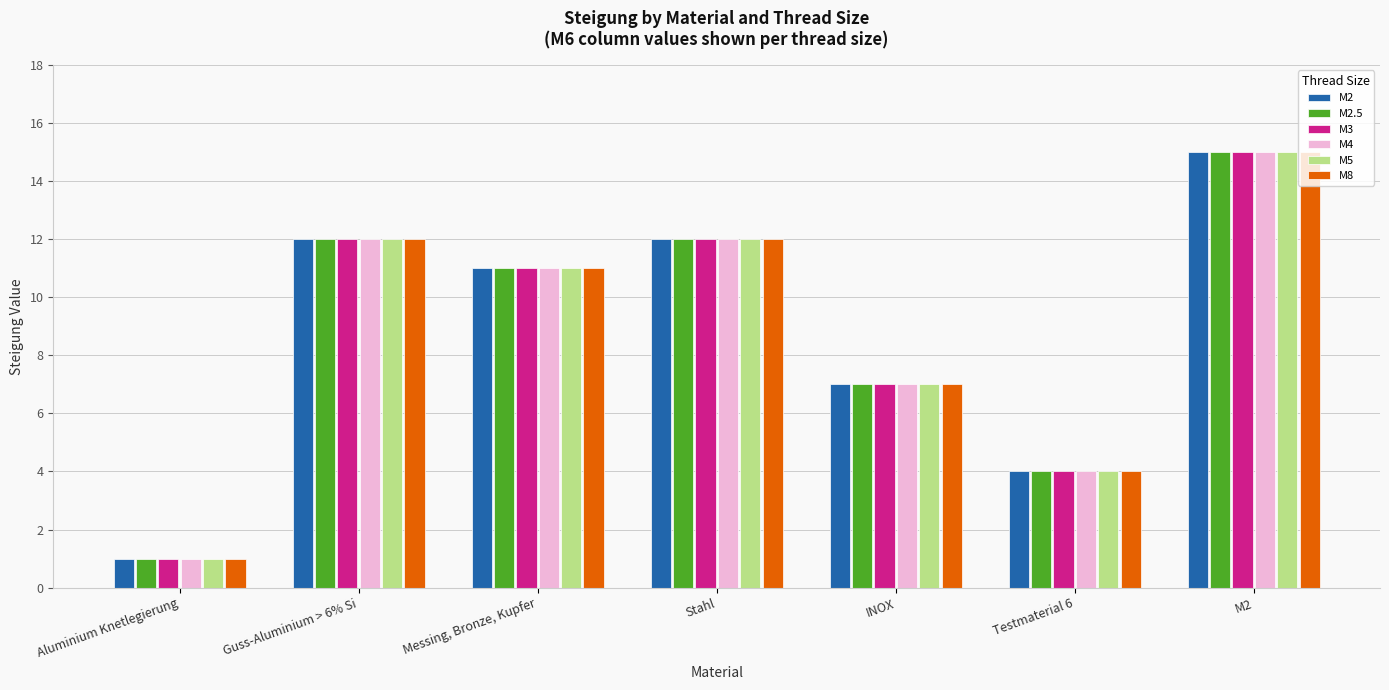

Does the chart contain stacked bars?

No